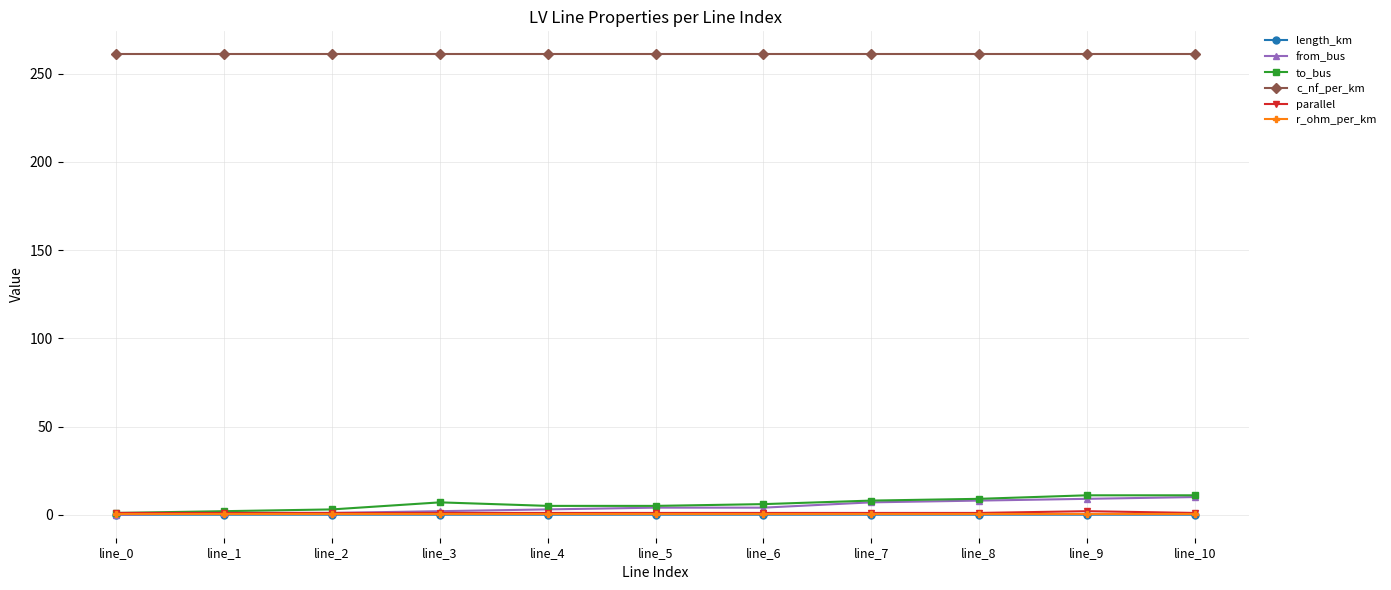

True or false: length_km and r_ohm_per_km cross at least once.

False